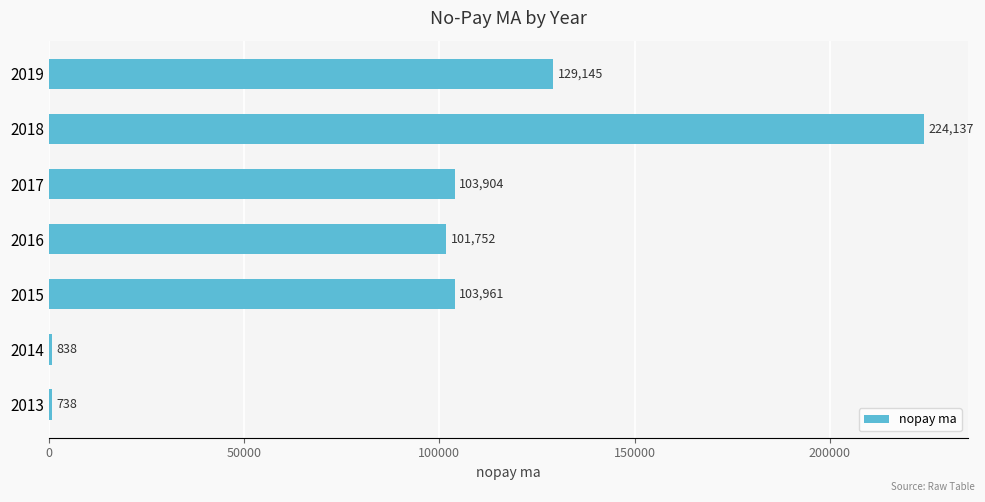

At which label is the value closest to 112437?

2015